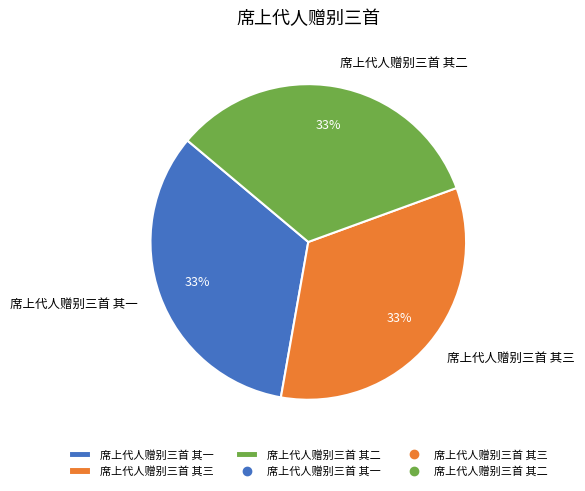

What percentage is the 席上代人赠别三首 其二 slice, to the nearest percent?

33%